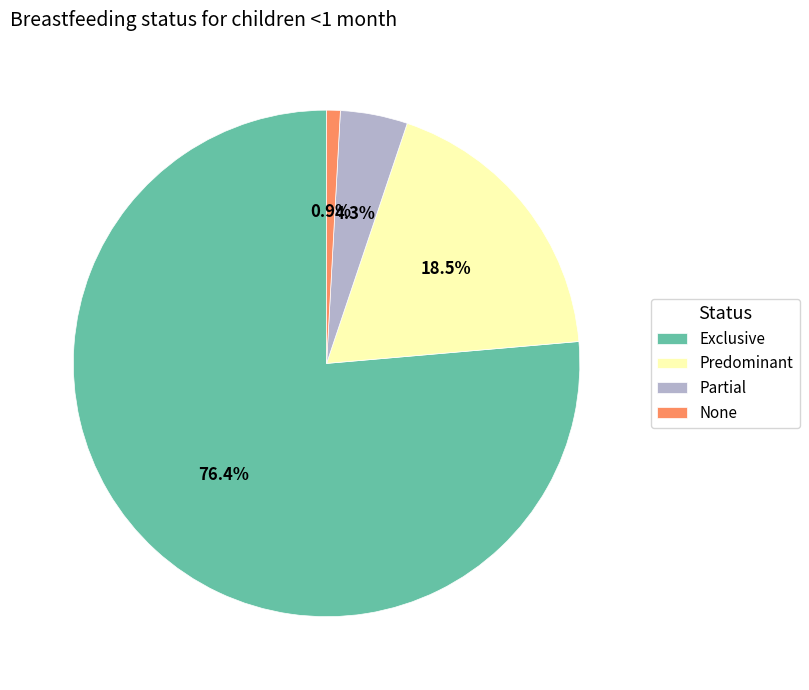

Which slice is the largest?

Exclusive